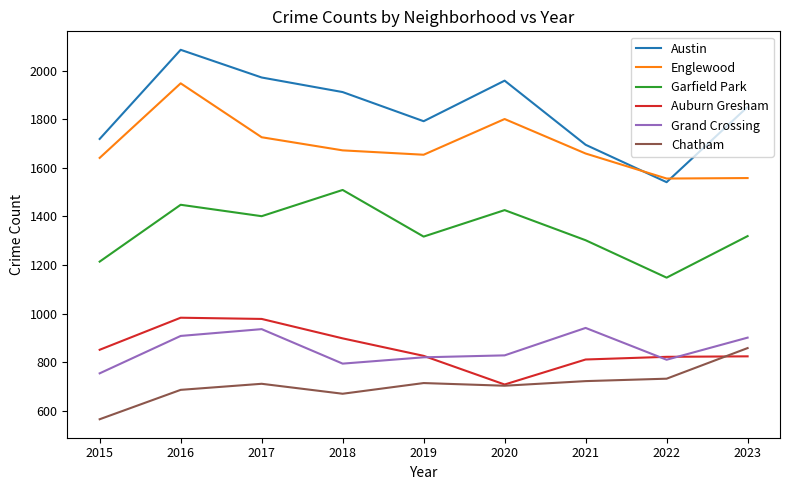

At 2015, list the series in order from smallest to largest.

Chatham, Grand Crossing, Auburn Gresham, Garfield Park, Englewood, Austin